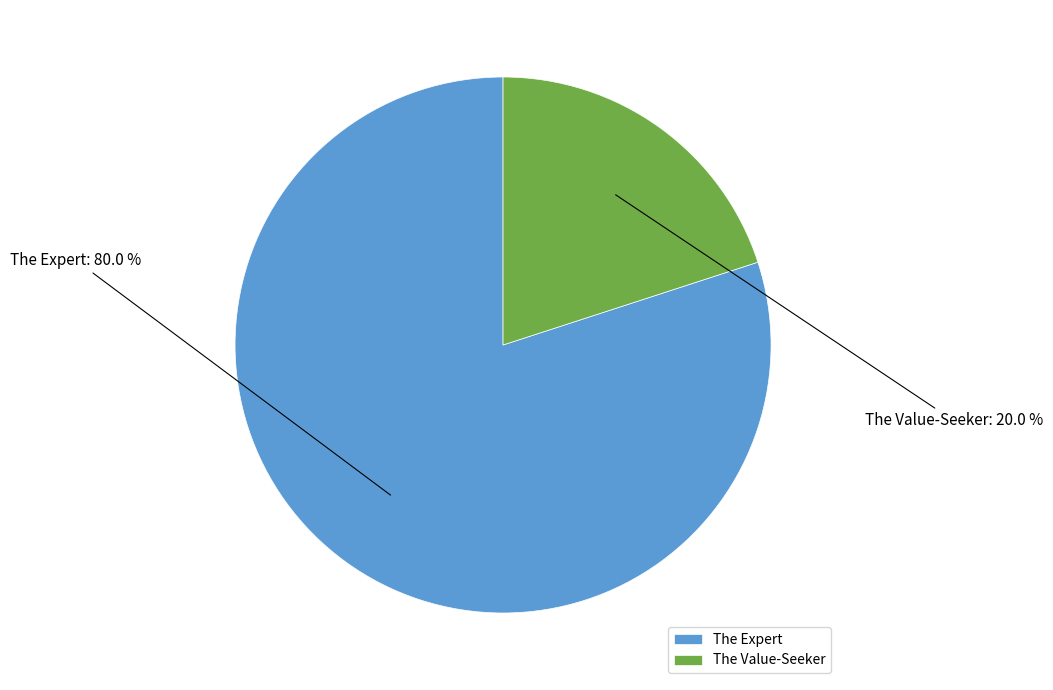

To the nearest percent, what is the average slice percentage?

50%